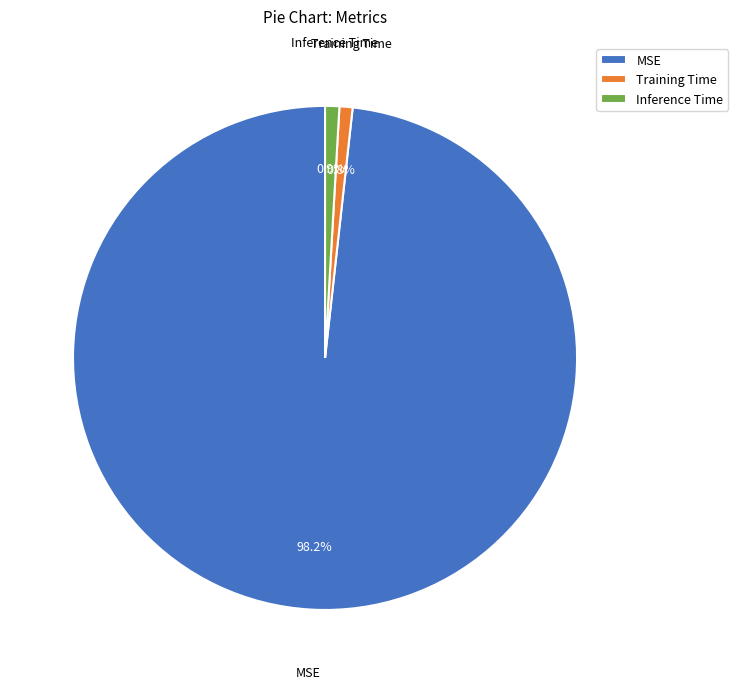

Count the number of slices in the pie.

3